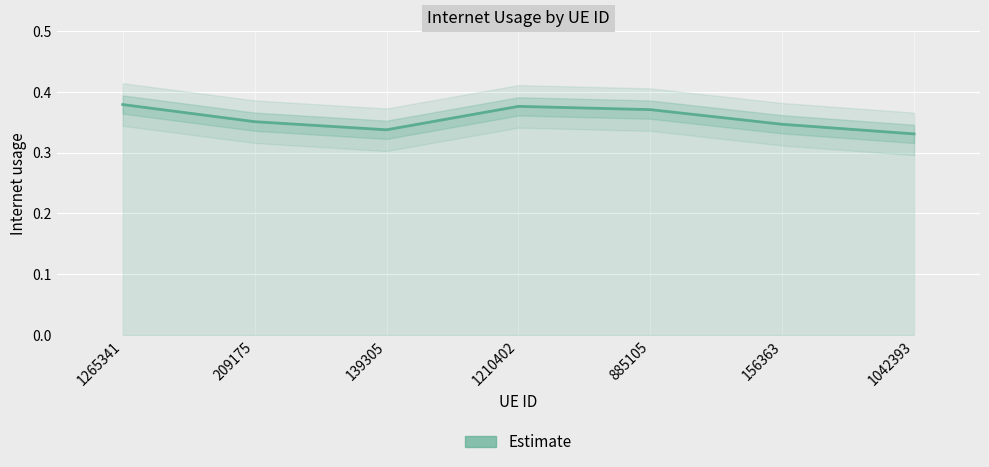

Which category has the lowest value across all series?

1042393